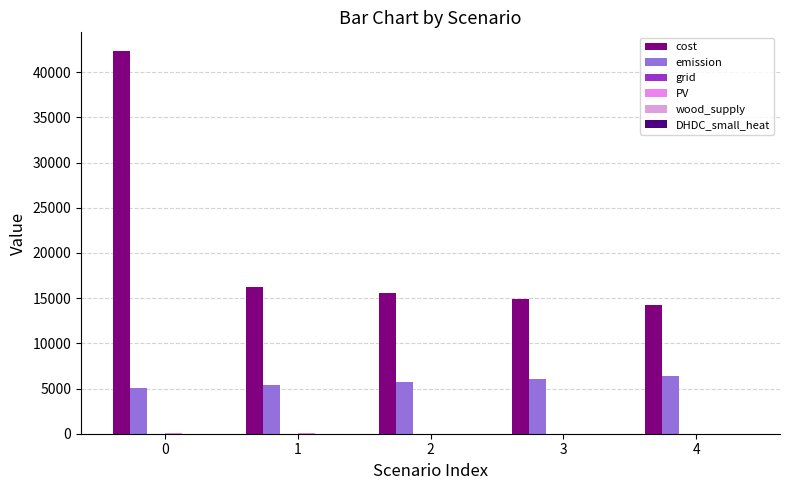

What is the value of the PV bar at the 2nd from the left?

25.6